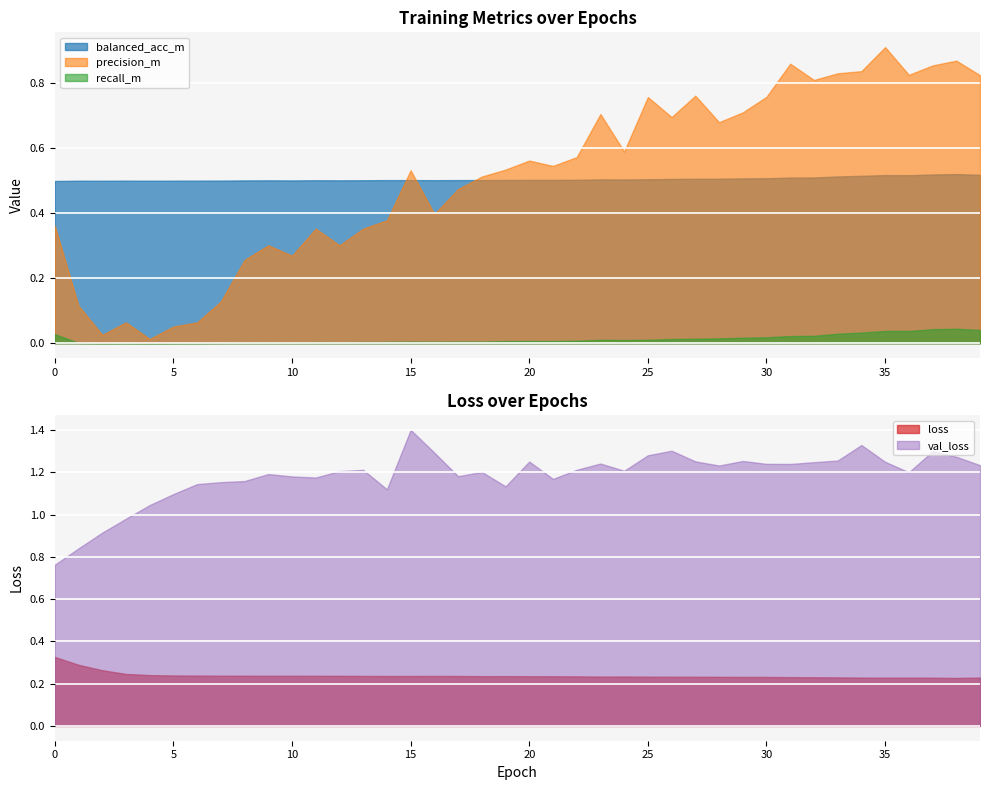

What is the sum of all precision_m values?

20.4